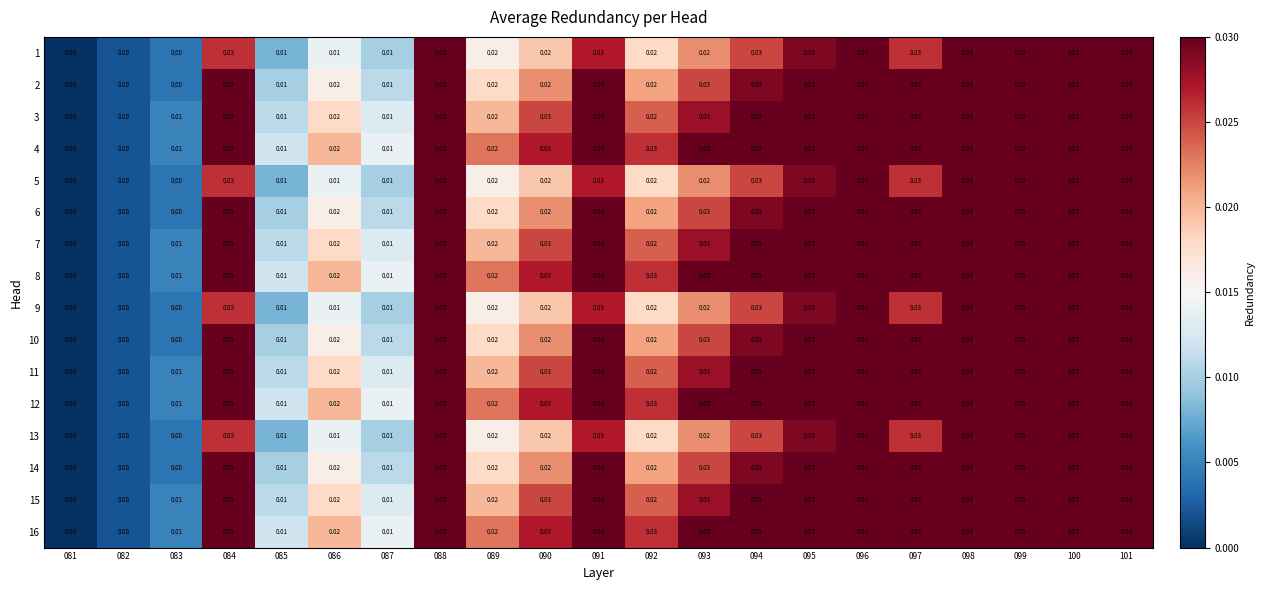

Is the value of 11 at 092 greater than the value of 9 at 101?

No